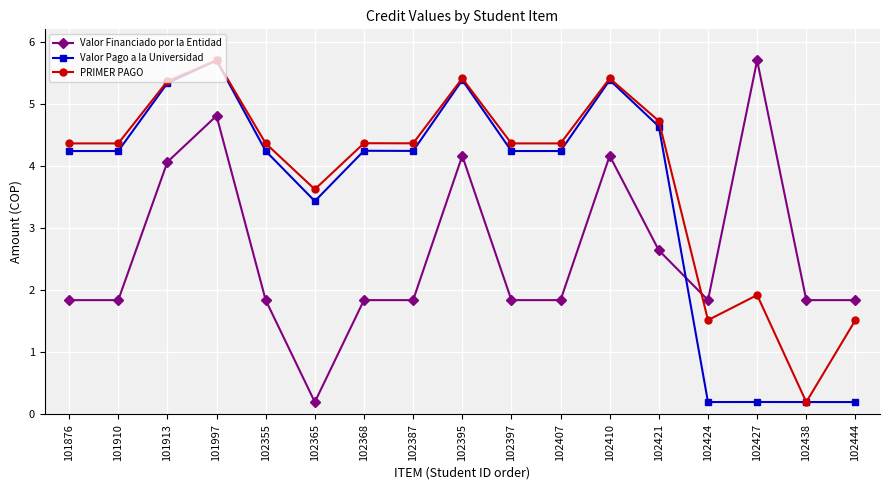

What is the maximum value for PRIMER PAGO?

5.7